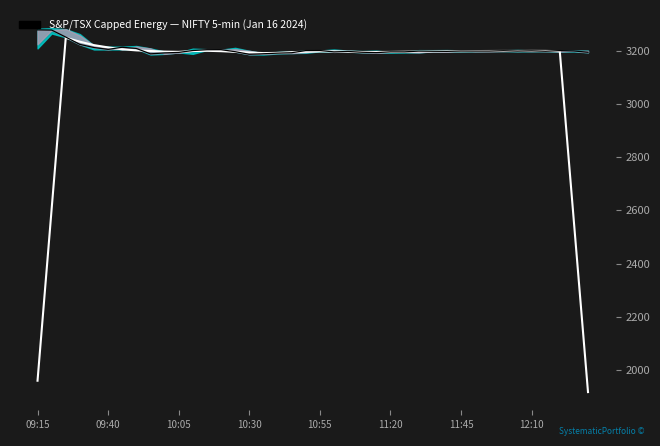

The Close series shows 3195.0 at 26. True or false?

True